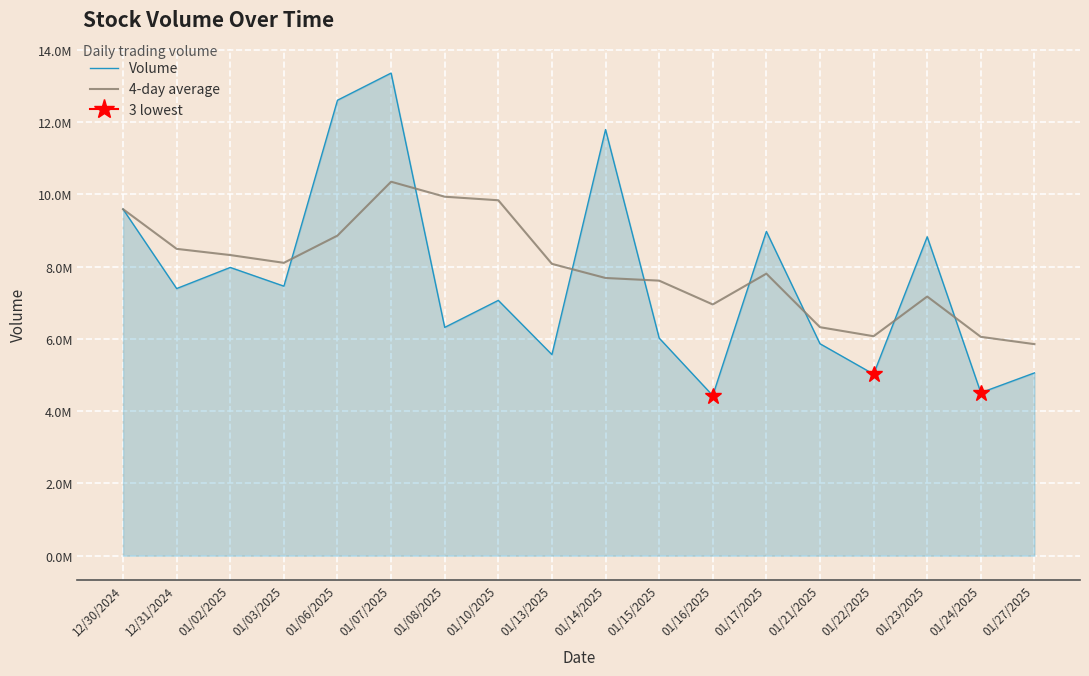

What is the sum of the Volume values at 01/13/2025 and 01/14/2025?

17363585.0